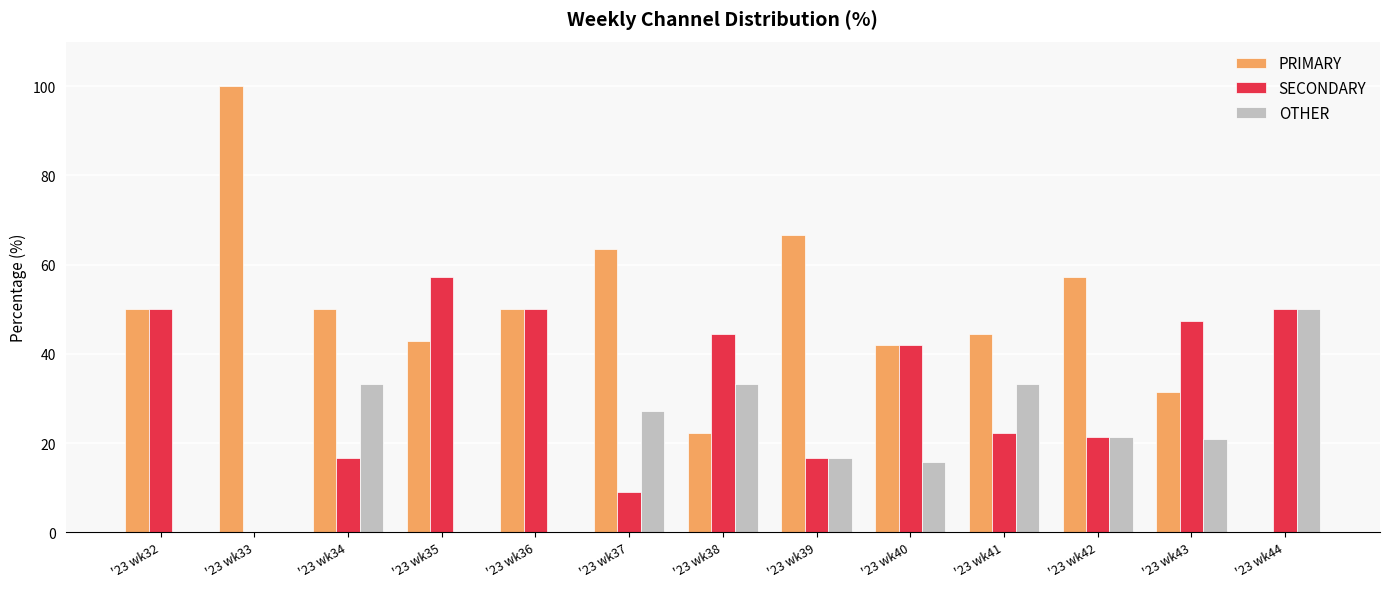

How many groups of bars are there?

13